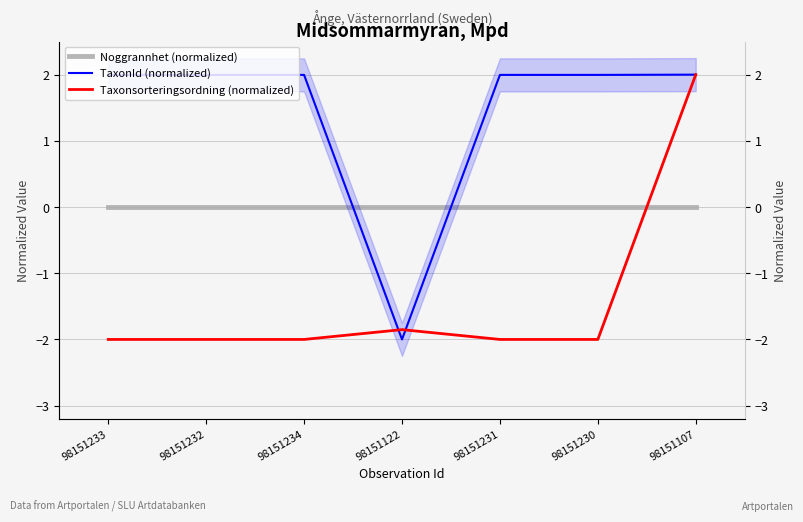

Which series has the largest total across all categories?

TaxonId (normalized)